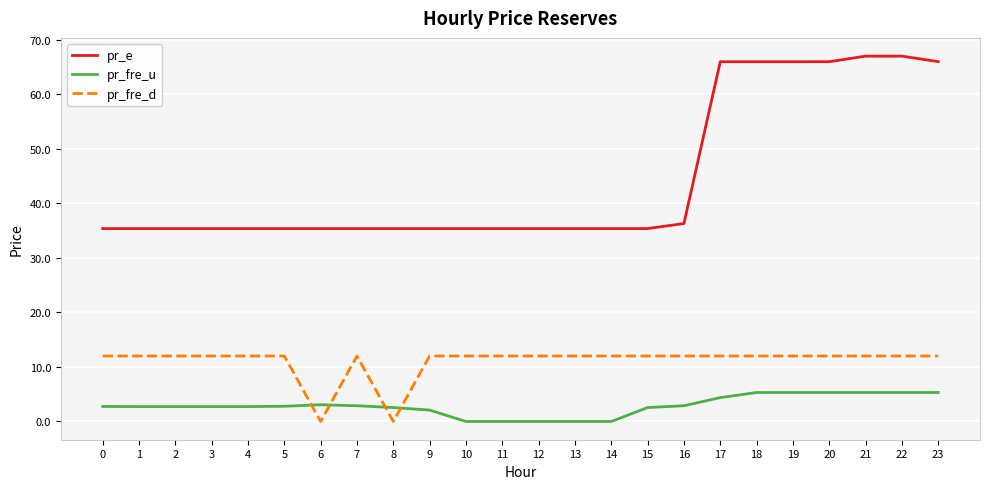

True or false: pr_e and pr_fre_d cross at least once.

False